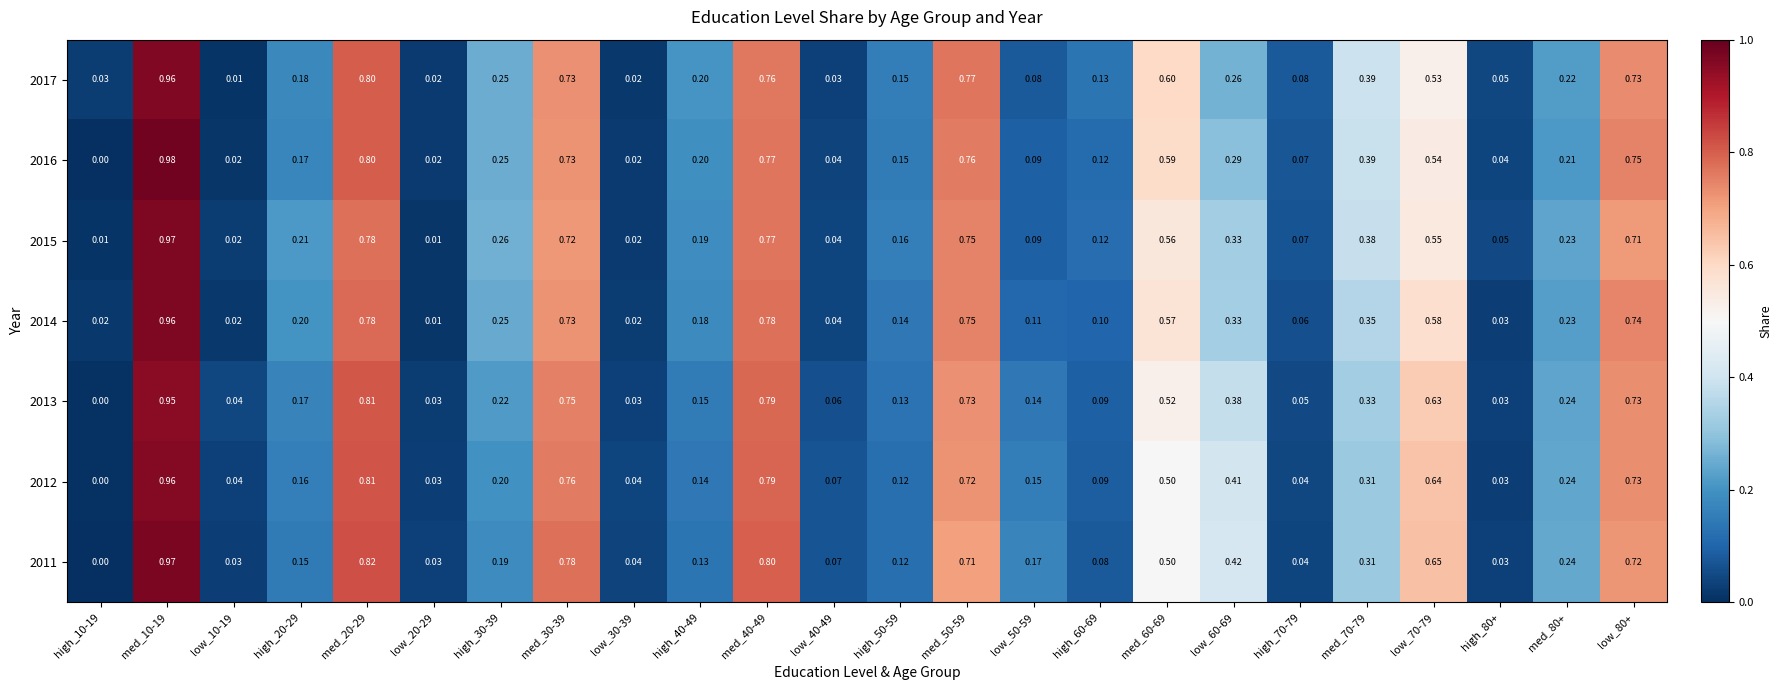

Is the value of 2011 at low_30-39 greater than the value of 2016 at low_10-19?

Yes